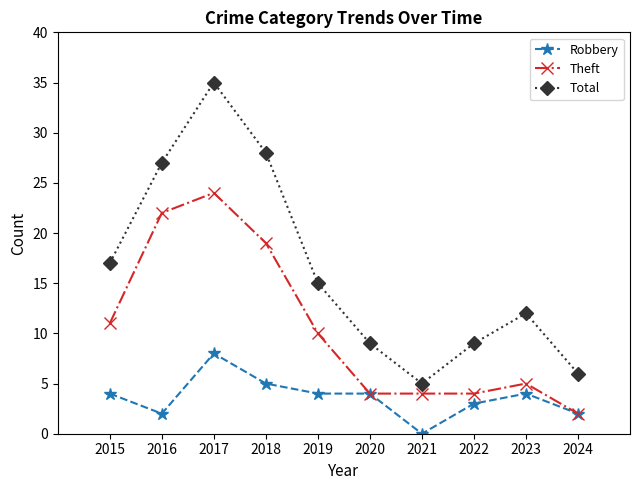

What is the greatest value displayed?

35